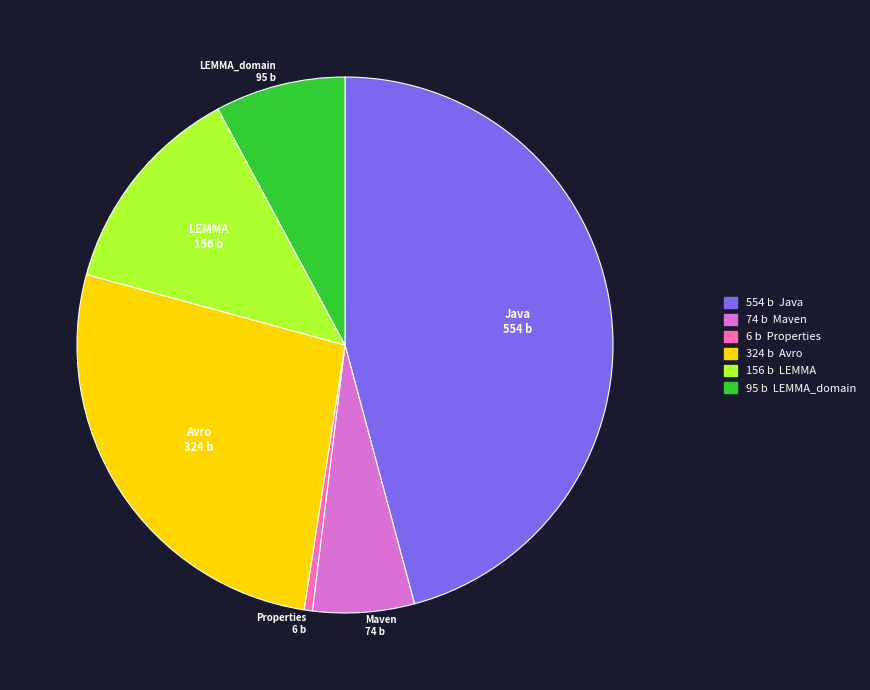

Is there any slice that represents more than half of the pie?

No